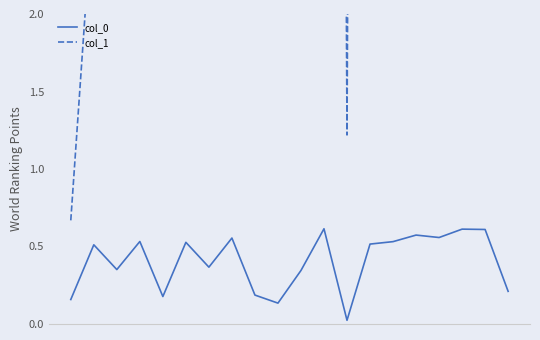

How many data points does each series have?

20